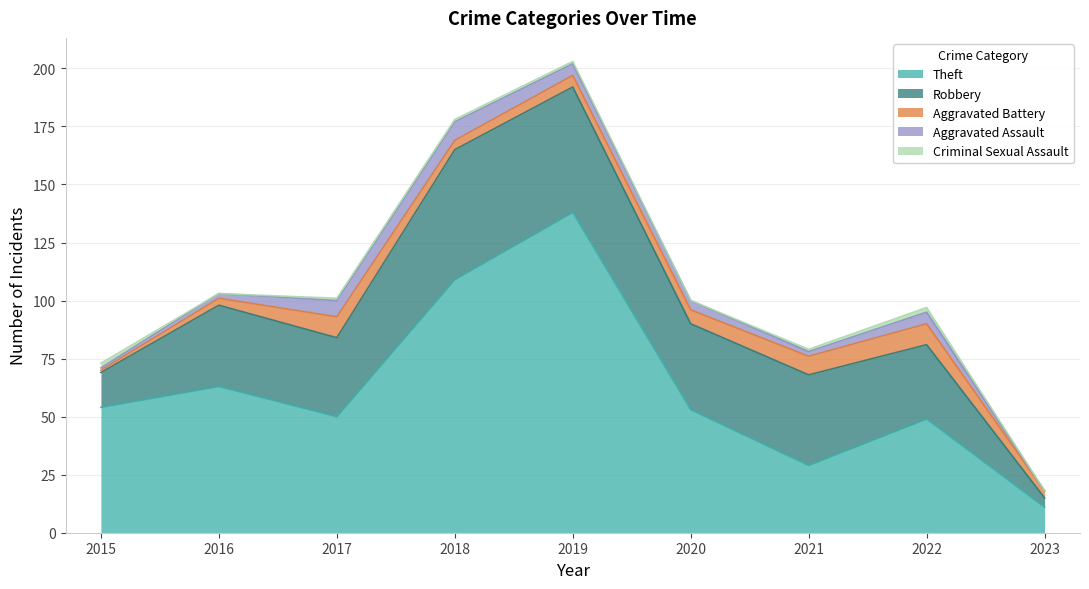

Reading left to right, extract all data points from this chart.

Theft: 2015=54	2016=63	2017=50	2018=109	2019=138	2020=53	2021=29	2022=49	2023=11
Robbery: 2015=15	2016=35	2017=34	2018=56	2019=54	2020=37	2021=39	2022=32	2023=4
Aggravated Battery: 2015=1	2016=3	2017=9	2018=4	2019=5	2020=6	2021=8	2022=9	2023=3
Aggravated Assault: 2015=1	2016=2	2017=7	2018=8	2019=5	2020=4	2021=2	2022=5	2023=0
Criminal Sexual Assault: 2015=2	2016=0	2017=1	2018=1	2019=1	2020=0	2021=1	2022=2	2023=0